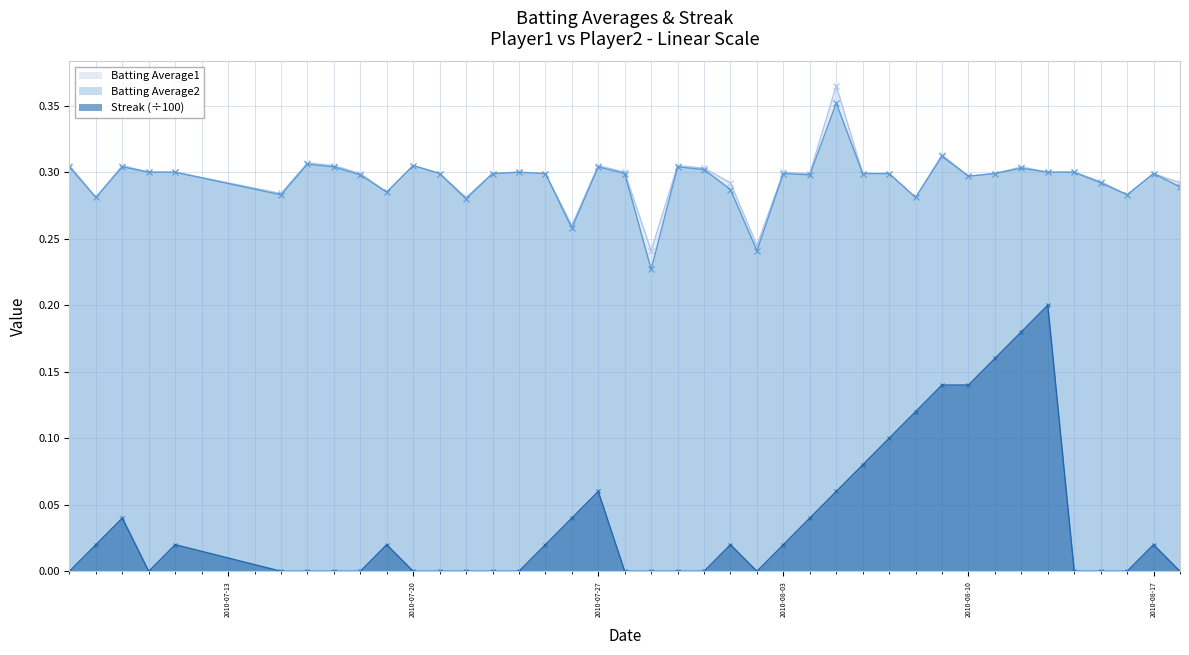

True or false: Batting Average2 and Streak intersect in this chart.

False